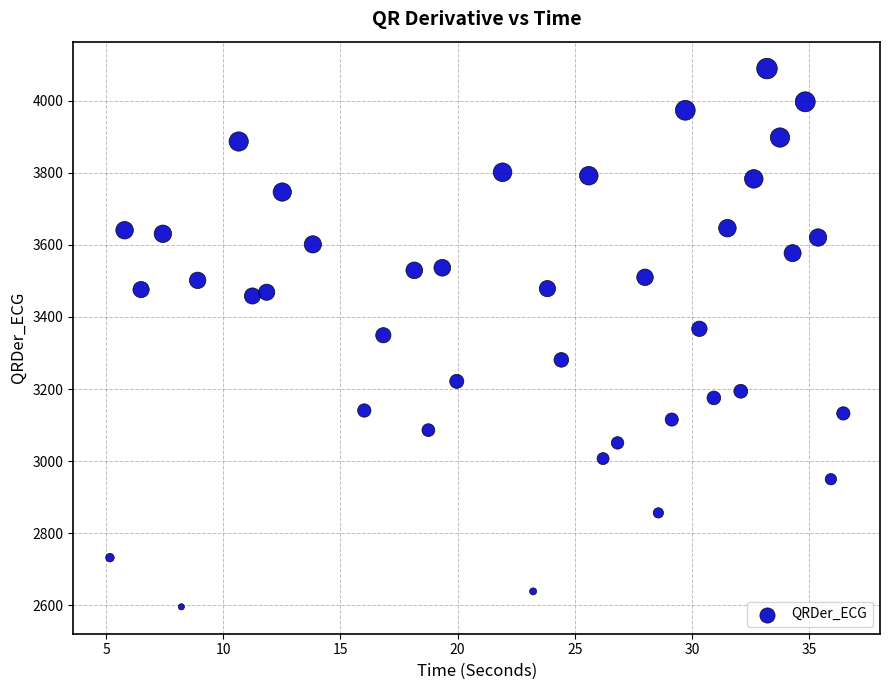

What is the range of X values (max minus min)?

31.3